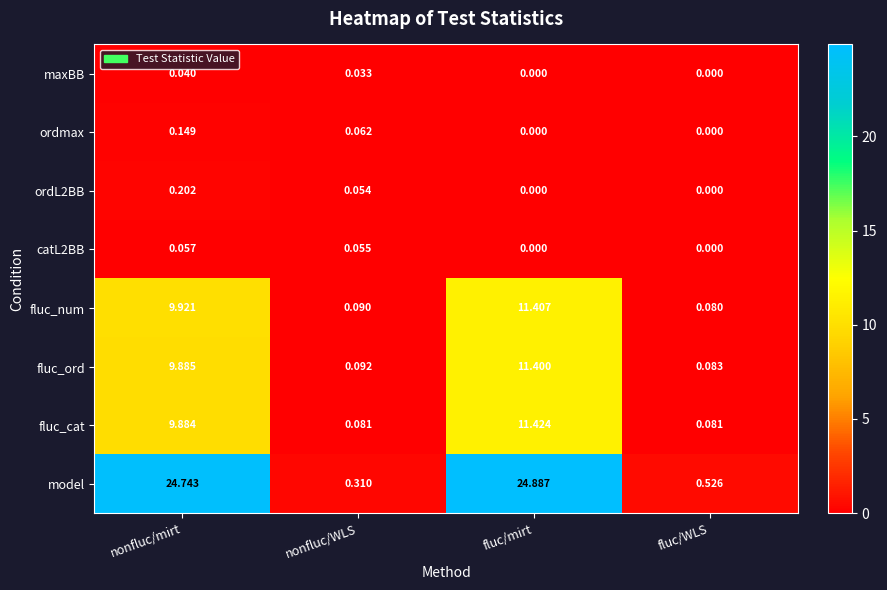

Which label corresponds to the largest value in the chart?

fluc/mirt